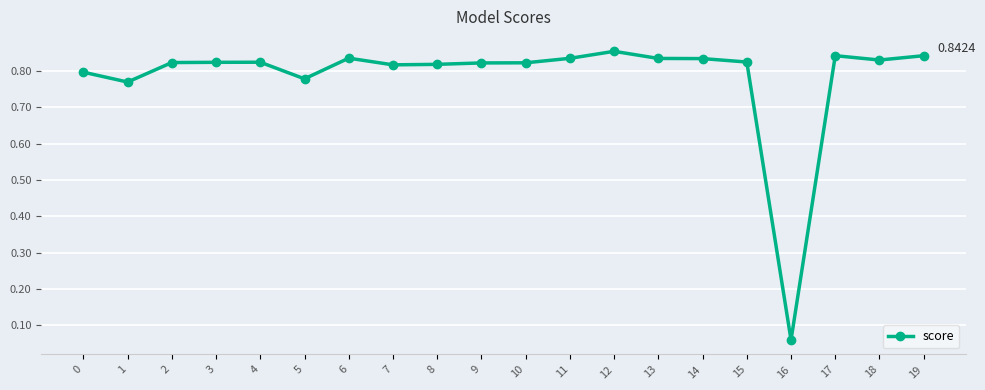

The chart shows a value of 1.3 at 2. True or false?

False